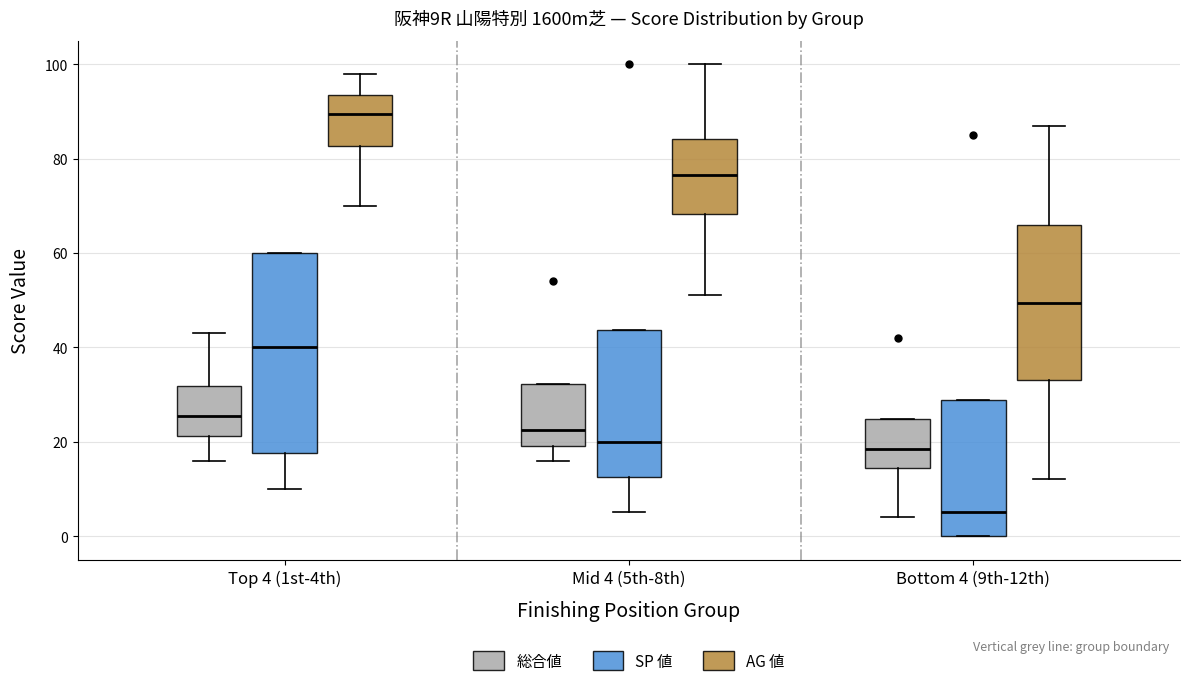

Where does the median line of the box for Top 4 (1st-4th) (SP 値) sit on the y-axis? The values are not printed on the chart, so give them approximately, as read against the axis.

40